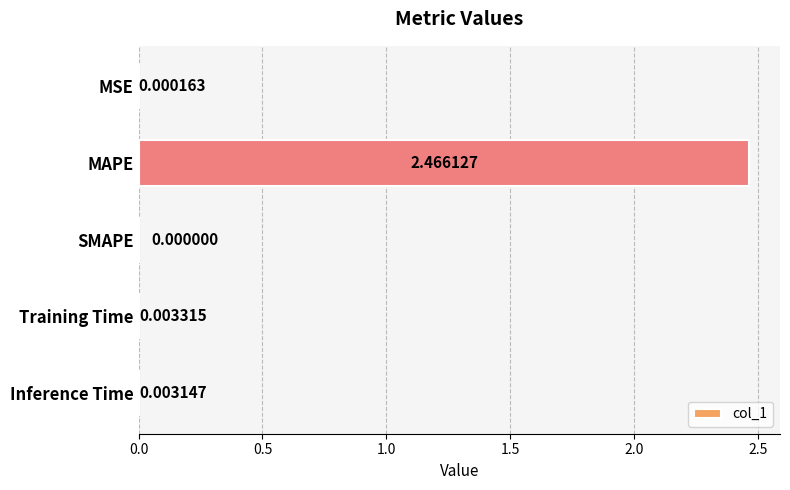

What is the change in value from MSE to MAPE?

+2.5